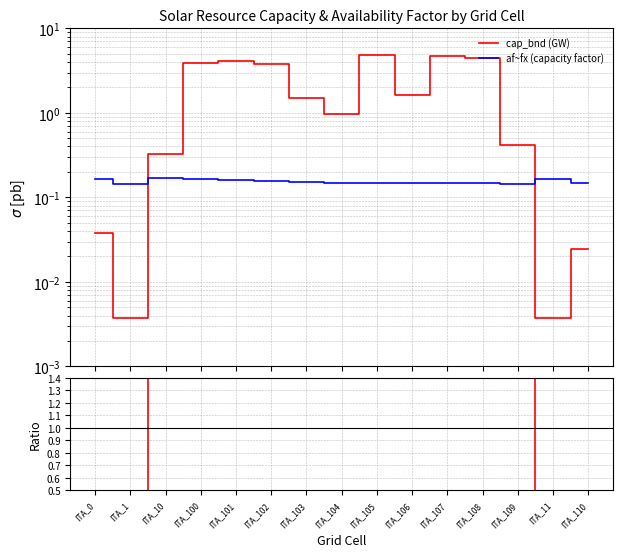

The value of af~fx (capacity factor) at ITA_110 is 0.1. True or false?

True